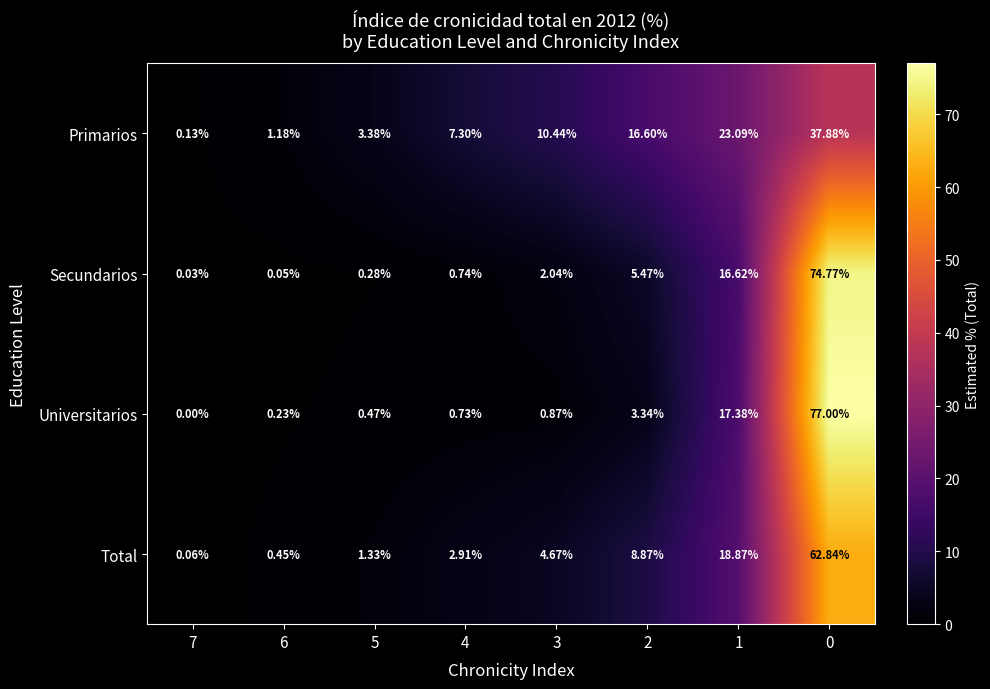

List the series in order of their peak value, lowest first.

Primarios, Total, Secundarios, Universitarios